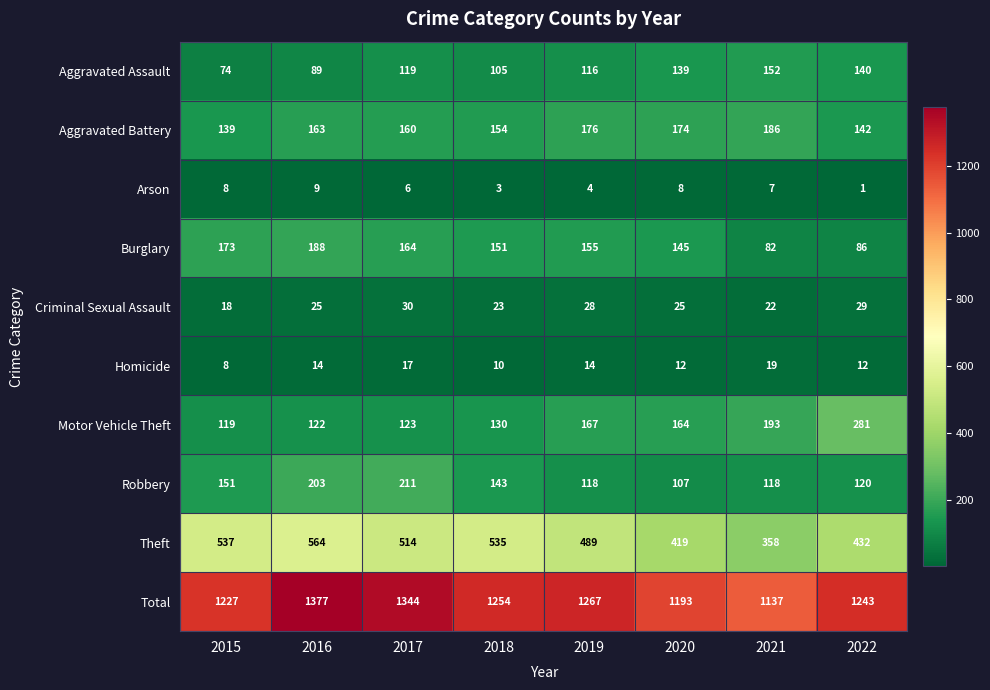

What is the maximum value shown in the chart?

1377